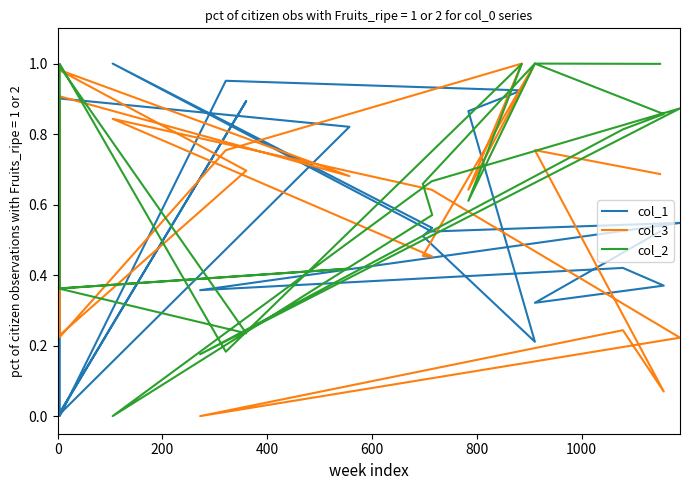

Read the col_2 value at 400.

0.4